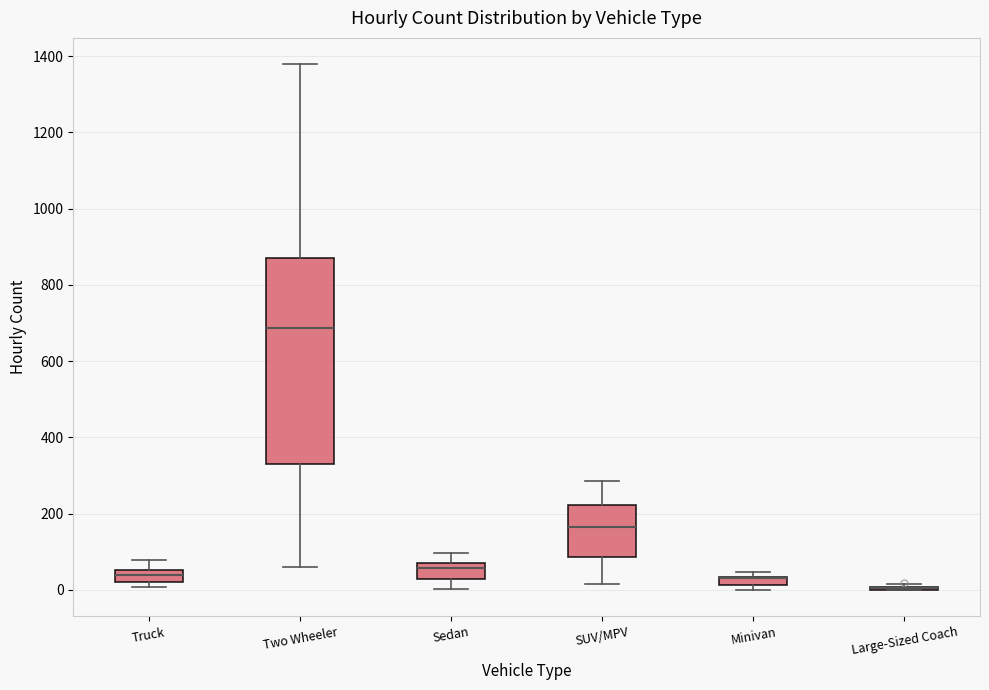

Where does the median line of the box for Truck sit on the y-axis? The values are not printed on the chart, so give them approximately, as read against the axis.

40